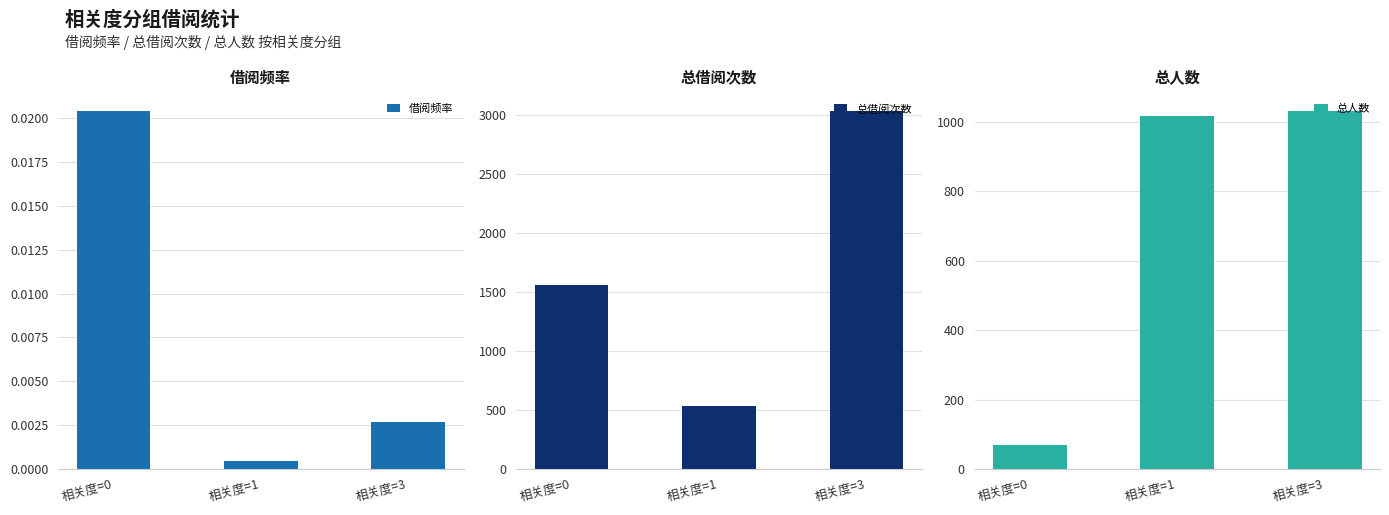

List the series in order of their overall mean, highest first.

总借阅次数, 总人数, 借阅频率